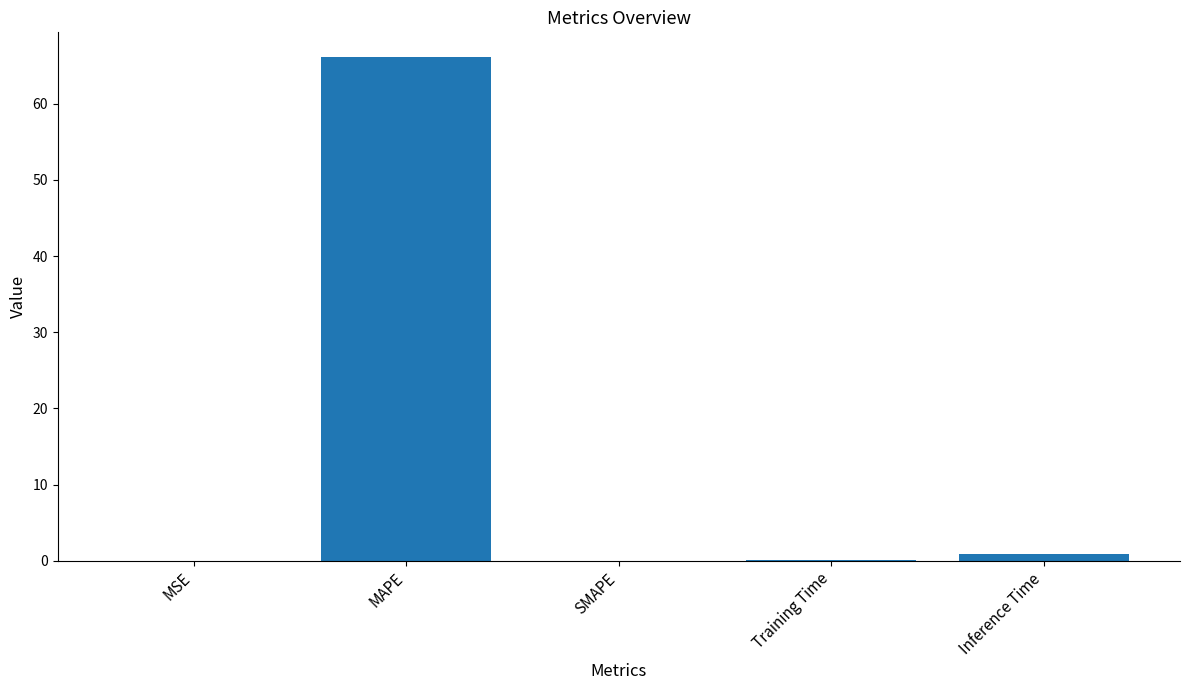

What is the average value?

13.4